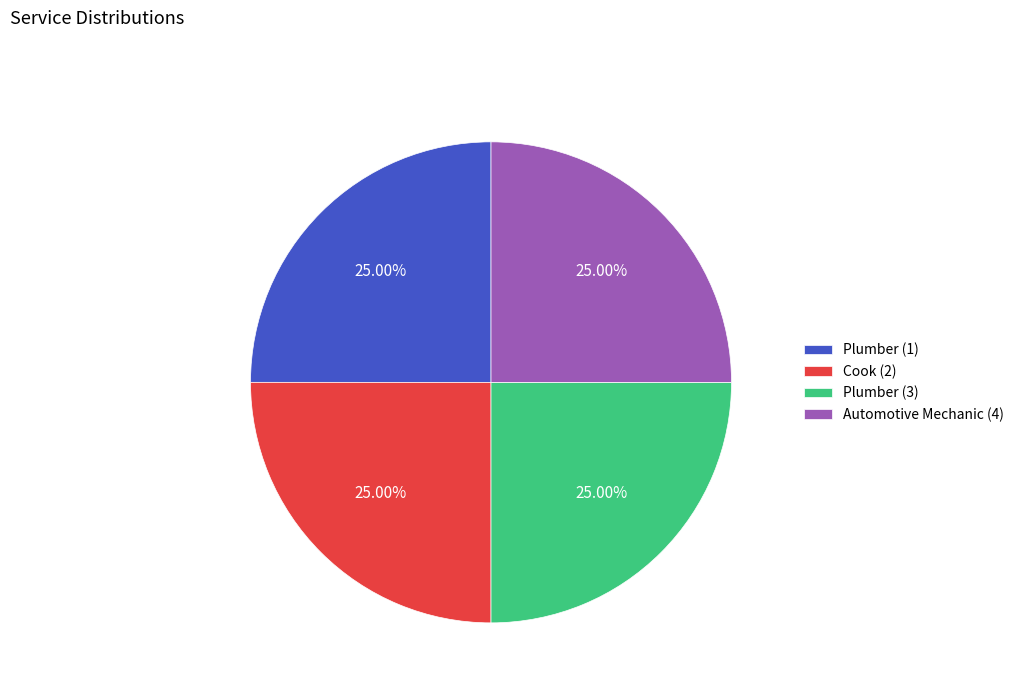

What is the ratio of the value at Plumber (3) to the value at Cook (2)?

1.0